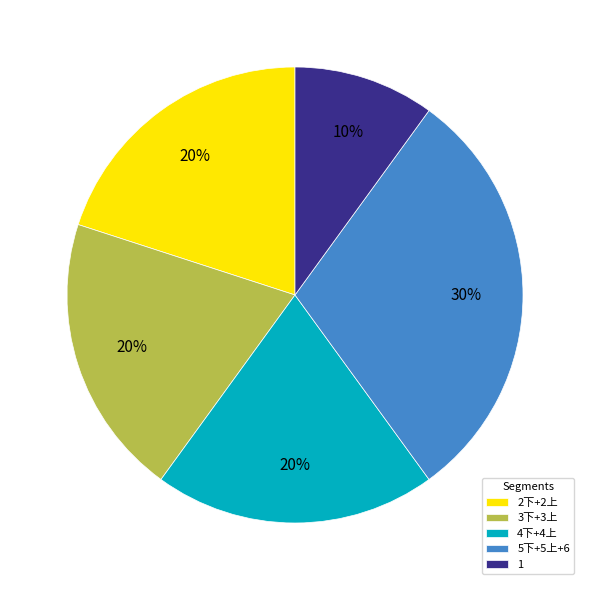

How many slices are in this pie chart?

5